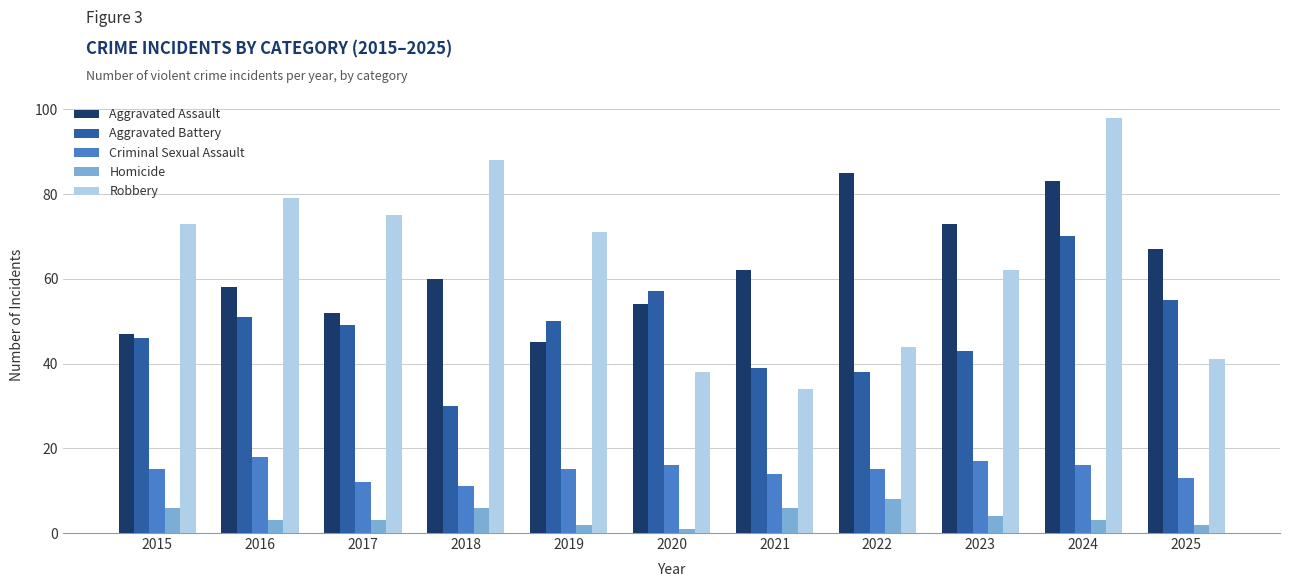

What is the value of the Aggravated Battery bar at the 2nd from the left?

51